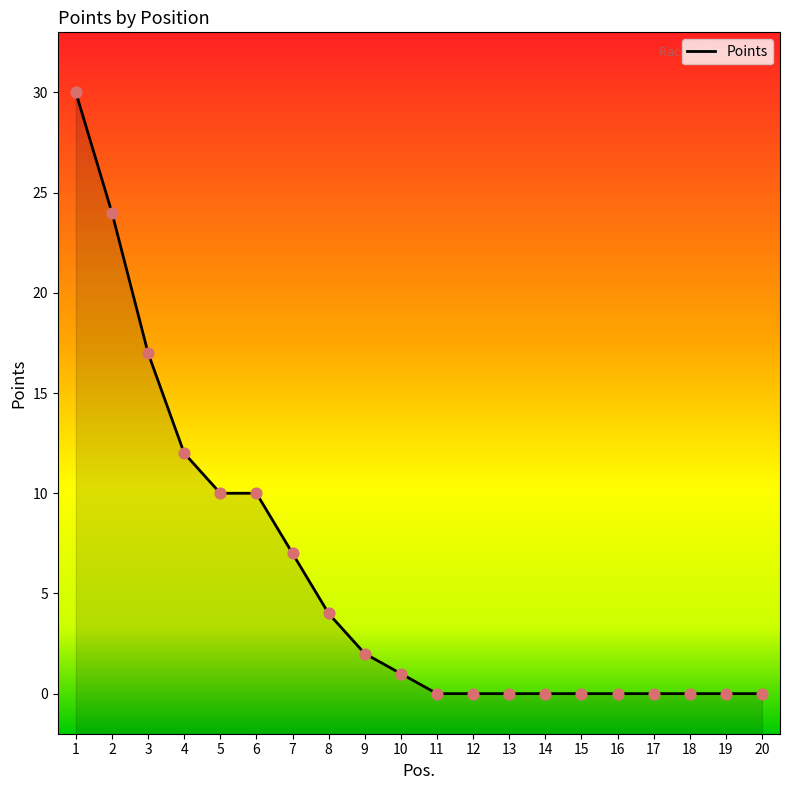

What is the change in value from 7 to 18?

-7